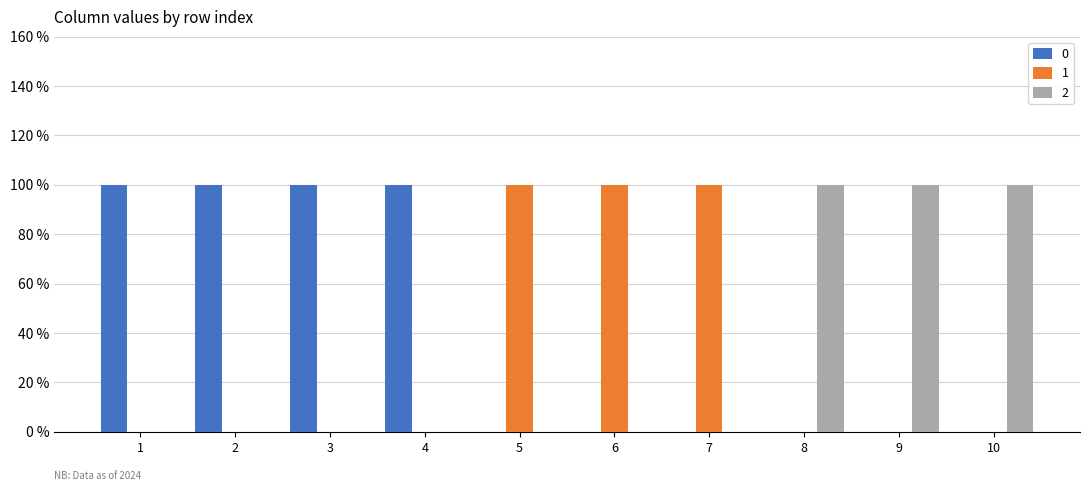

Are the bars horizontal?

No